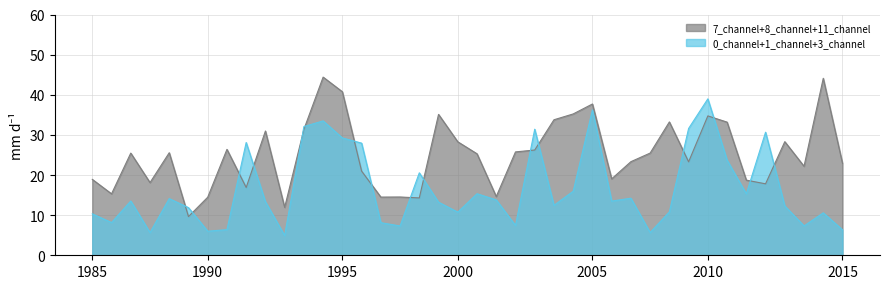

True or false: 0_channel+1_channel+3_channel and 7_channel+8_channel+11_channel cross at least once.

True